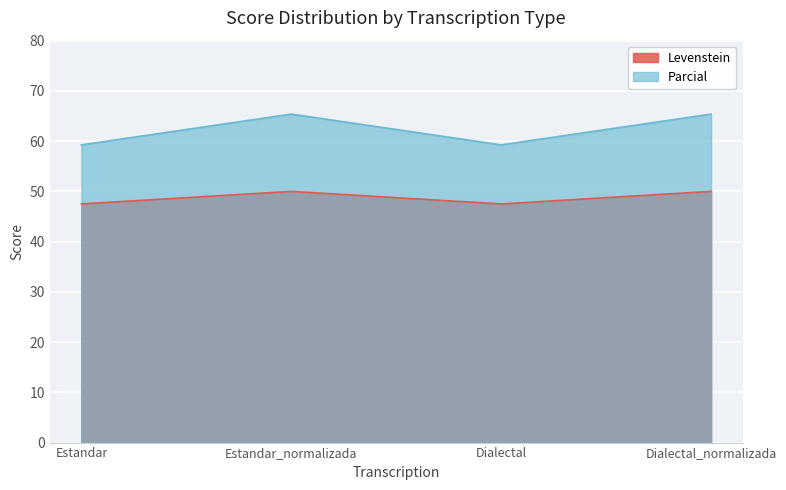

What is the label of the 2nd point from the right?

Dialectal